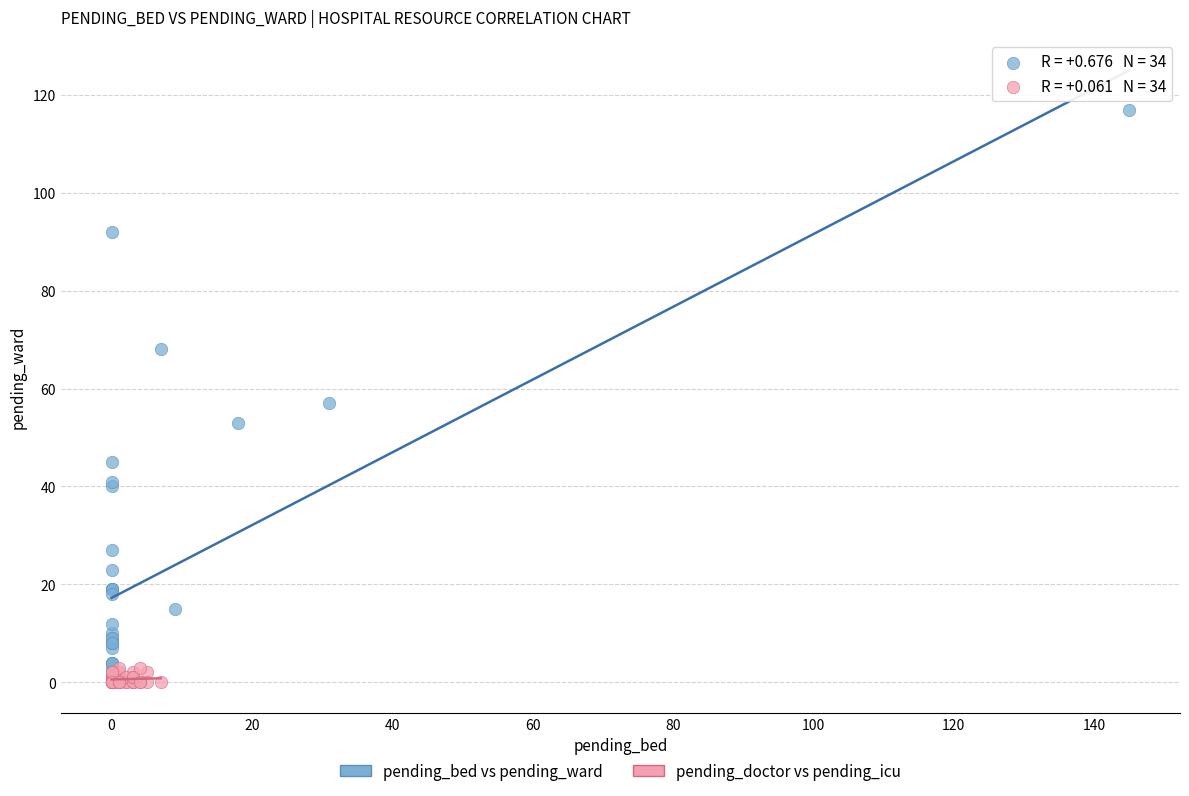

What are all the series names shown in the legend?

pending_bed vs pending_ward, pending_doctor vs pending_icu